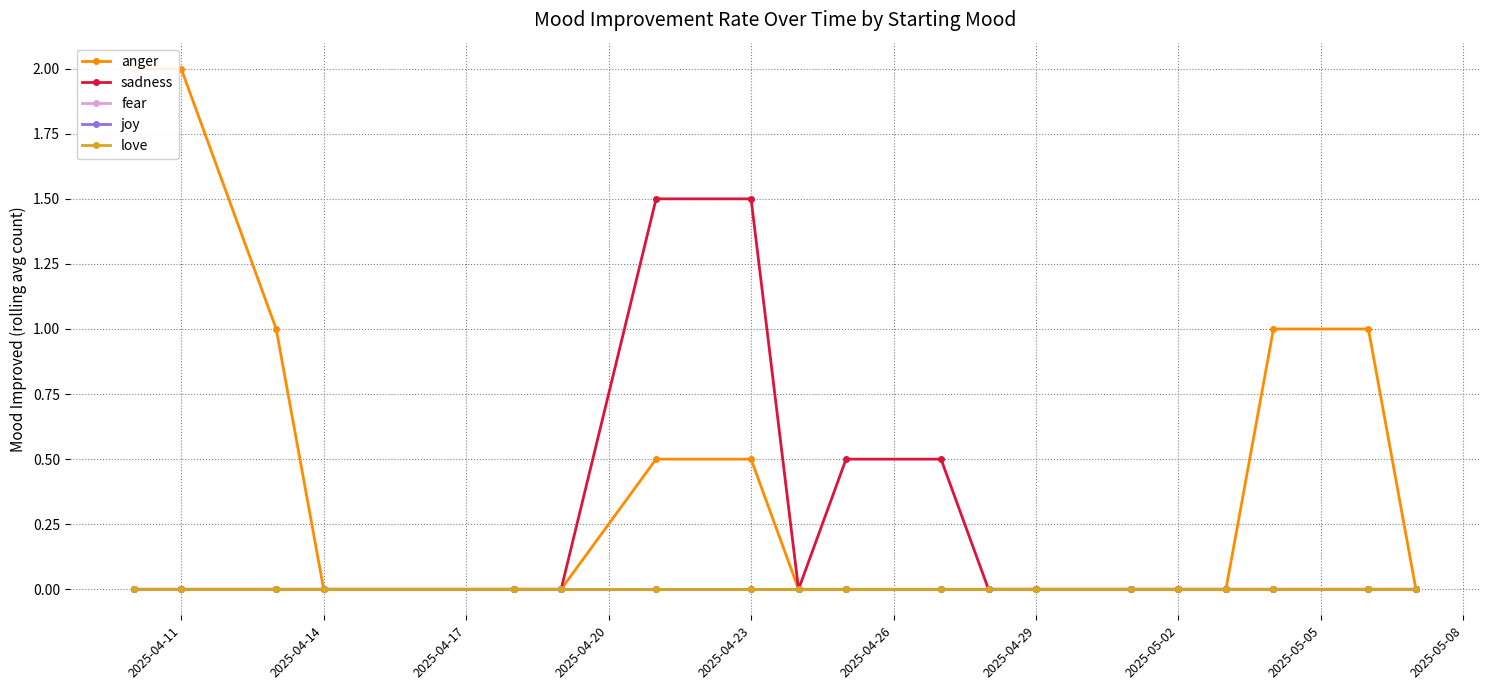

Reading left to right, what are all the values shown in this chart?

anger: 2.0	2.0	1.0	0.0	0.0	0.0	0.5	0.5	0.0	0.0	0.0	0.0	0.0	0.0	0.0	0.0	1.0	1.0	0.0
sadness: 0.0	0.0	0.0	0.0	0.0	0.0	1.5	1.5	0.0	0.5	0.5	0.0	0.0	0.0	0.0	0.0	0.0	0.0	0.0
fear: 0.0	0.0	0.0	0.0	0.0	0.0	0.0	0.0	0.0	0.0	0.0	0.0	0.0	0.0	0.0	0.0	0.0	0.0	0.0
joy: 0.0	0.0	0.0	0.0	0.0	0.0	0.0	0.0	0.0	0.0	0.0	0.0	0.0	0.0	0.0	0.0	0.0	0.0	0.0
love: 0.0	0.0	0.0	0.0	0.0	0.0	0.0	0.0	0.0	0.0	0.0	0.0	0.0	0.0	0.0	0.0	0.0	0.0	0.0